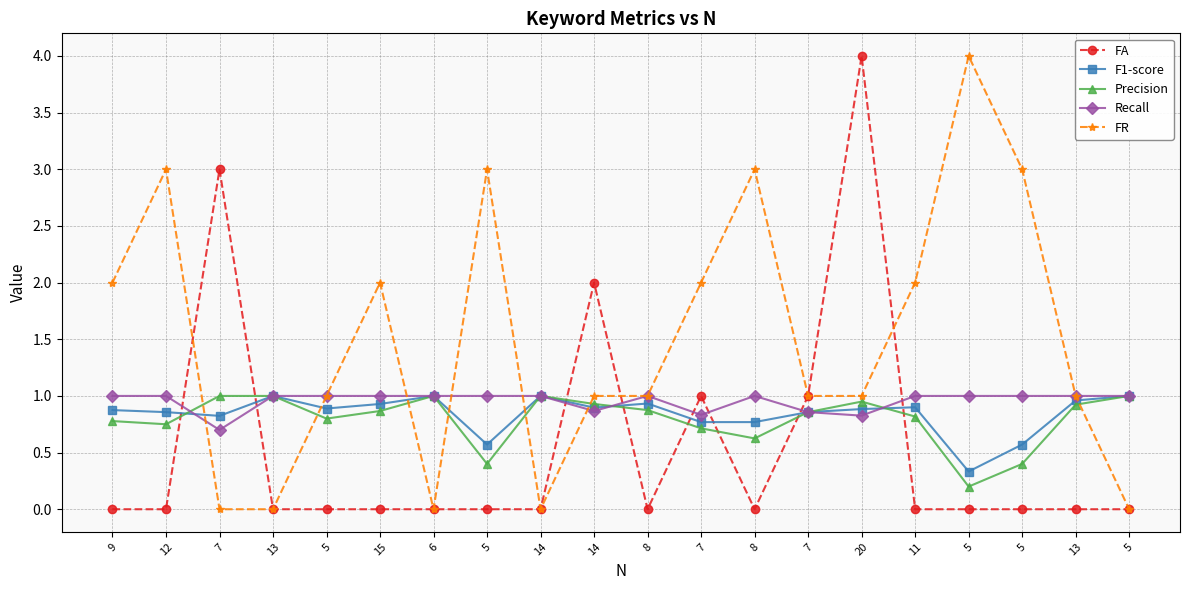

The FA series shows 0.0 at 5. True or false?

True